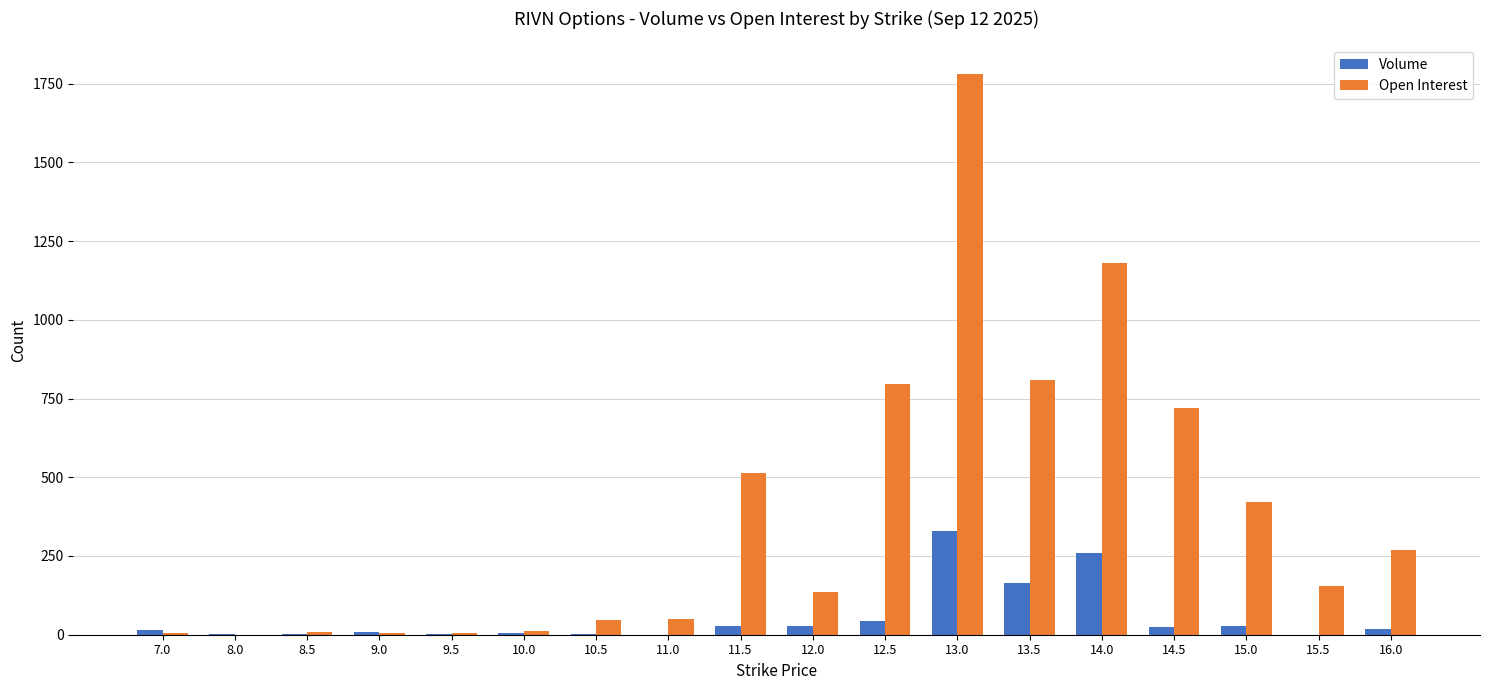

What is the average value of the Open Interest series?

384